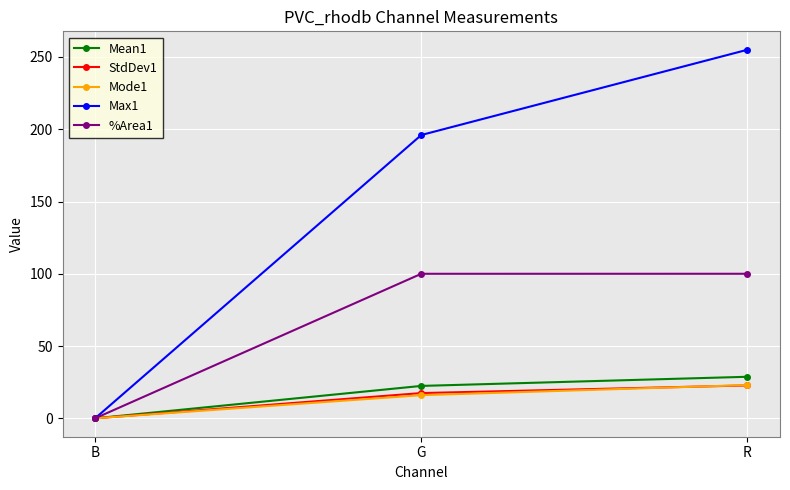

Rank the categories by StdDev1 value from highest to lowest.

R, G, B